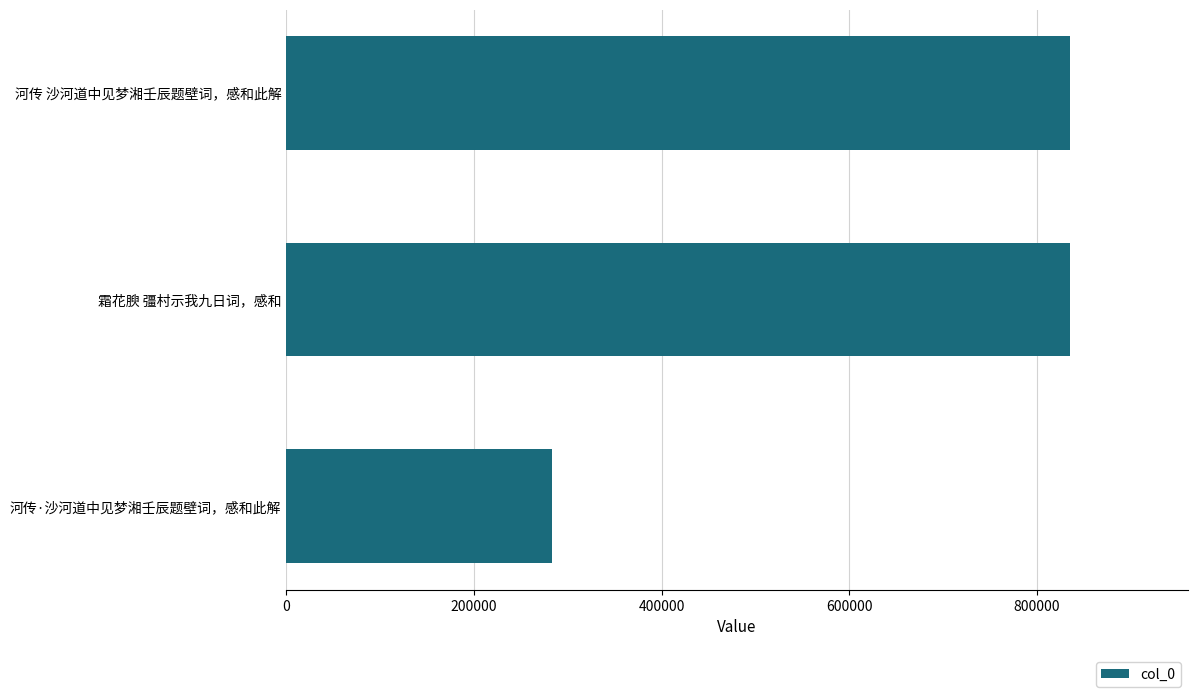

Approximately how many times larger is the value at 河传·沙河道中见梦湘壬辰题壁词，感和此解 compared to 河传 沙河道中见梦湘壬辰题壁词，感和此解?

0.3